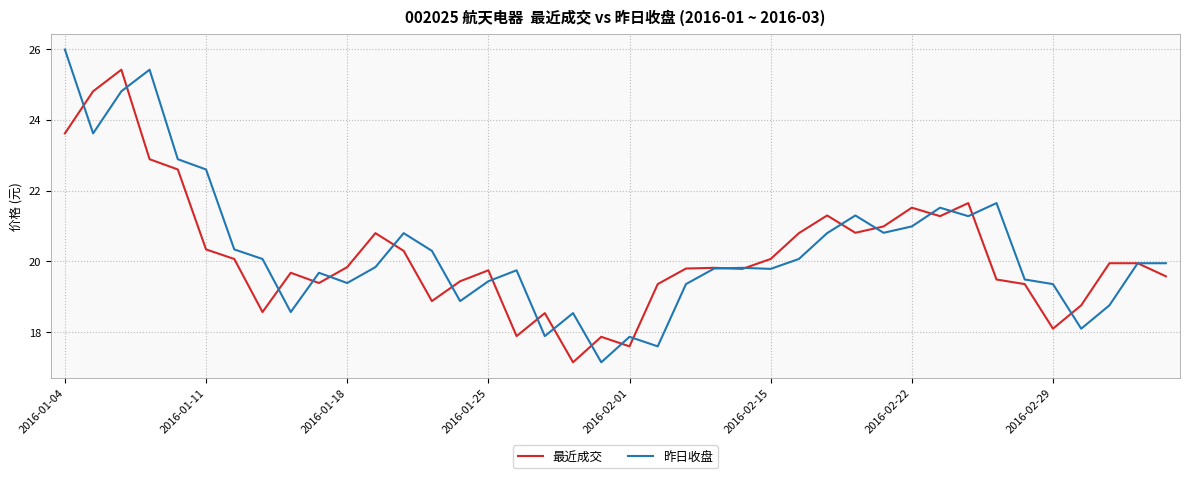

Which series has the largest range (max minus min)?

昨日收盘